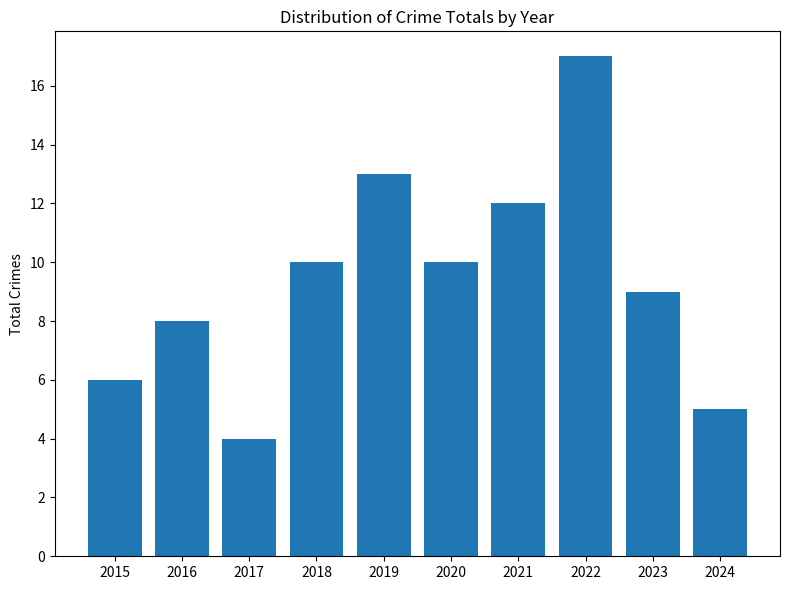

Between 2020 and 2021, which is larger?

2021